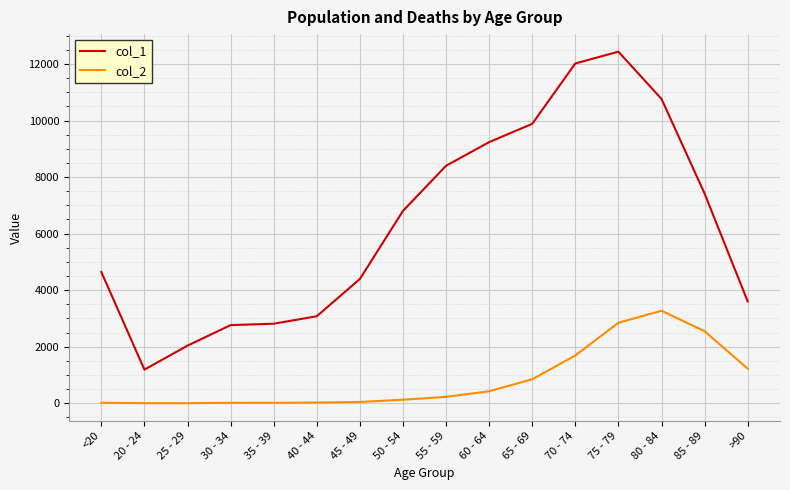

Which series has the largest total across all categories?

col_1